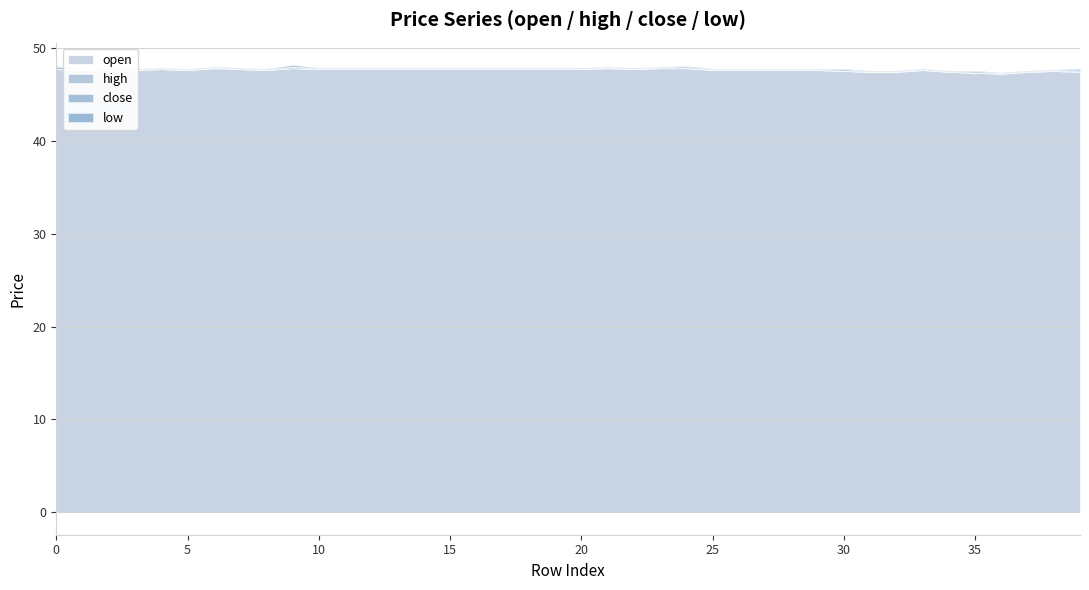

How many lines are shown in the chart?

4